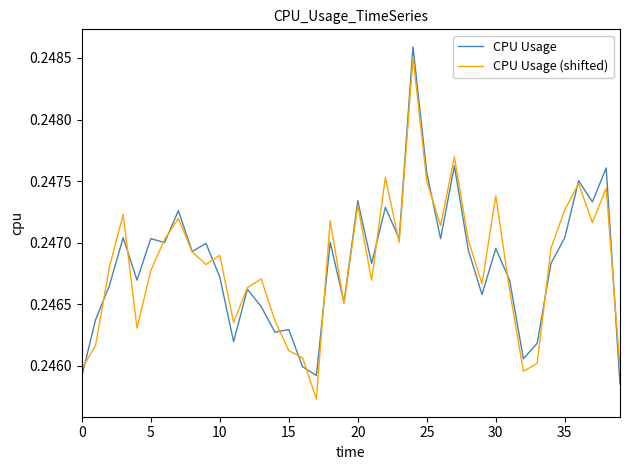

Which category has the highest value across all series?

24